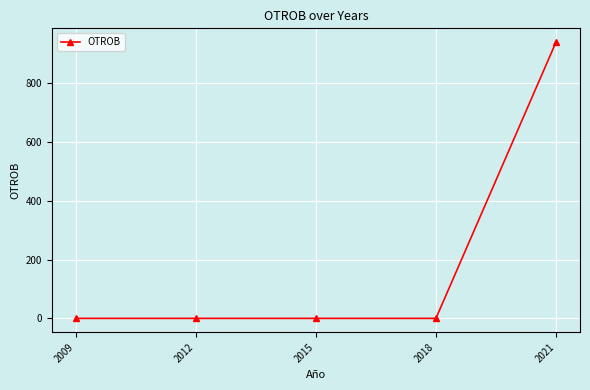

What is the greatest value displayed?

939